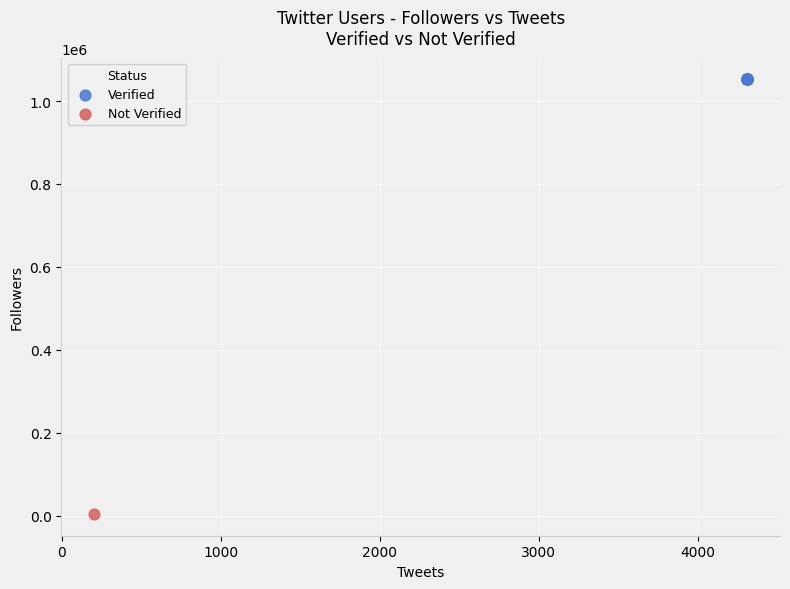

Which series contains the highest Y value?

Verified